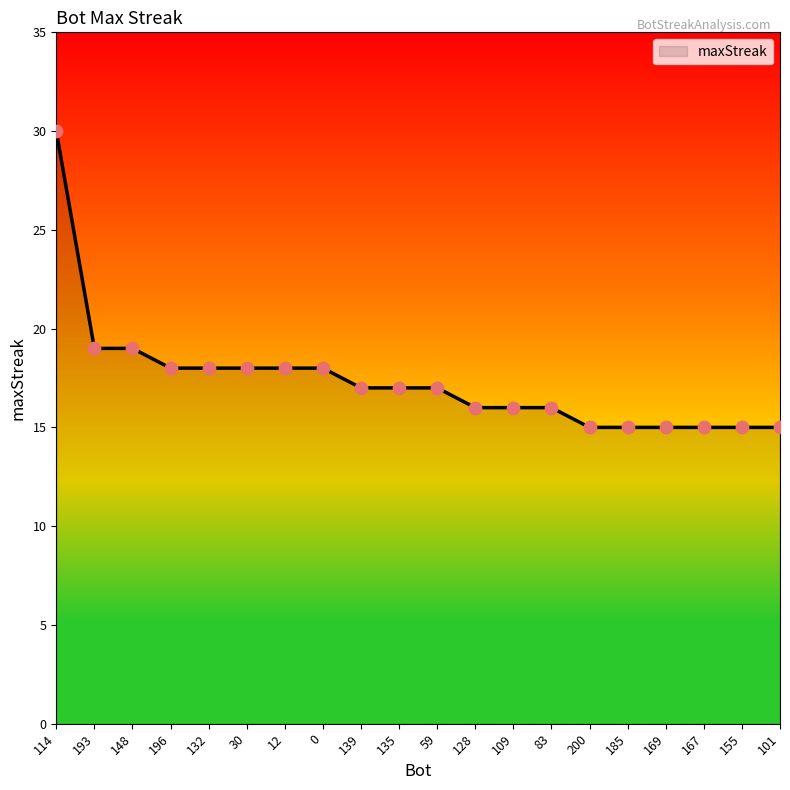

What is the change in value from 114 to 193?

-11